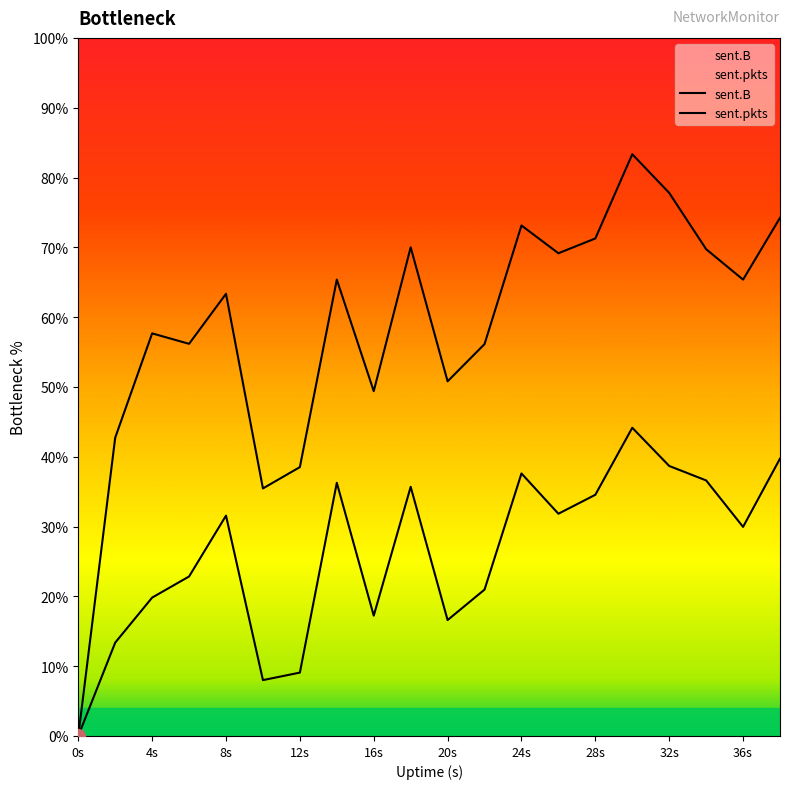

At 24s, list the series in order from largest to smallest.

sent.pkts, sent.B